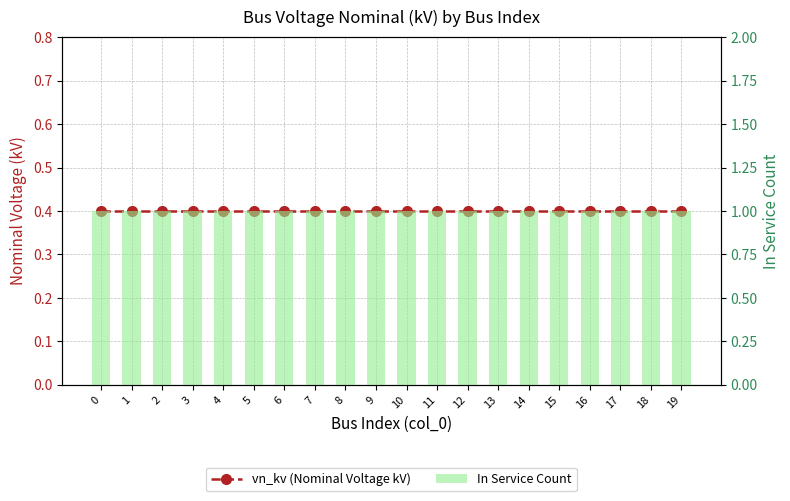

Rank the series by their average value, from lowest to highest.

vn_kv (Nominal Voltage kV), In Service Count